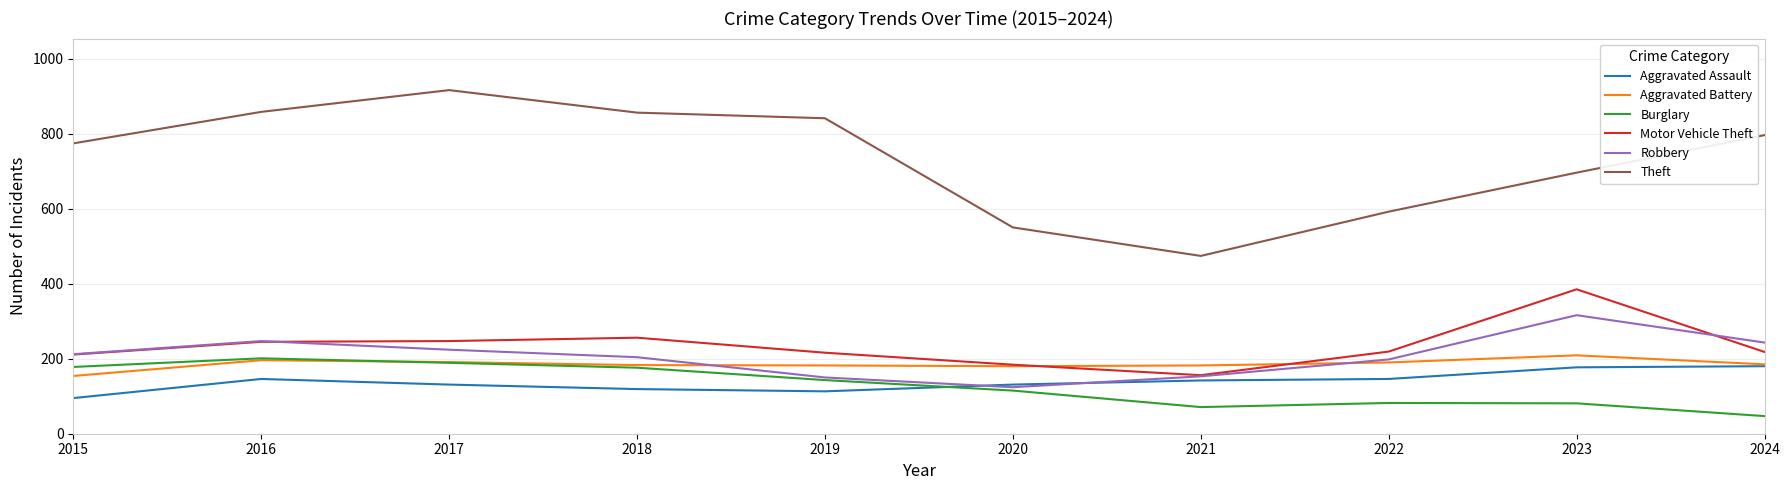

True or false: Theft and Burglary cross at least once.

False